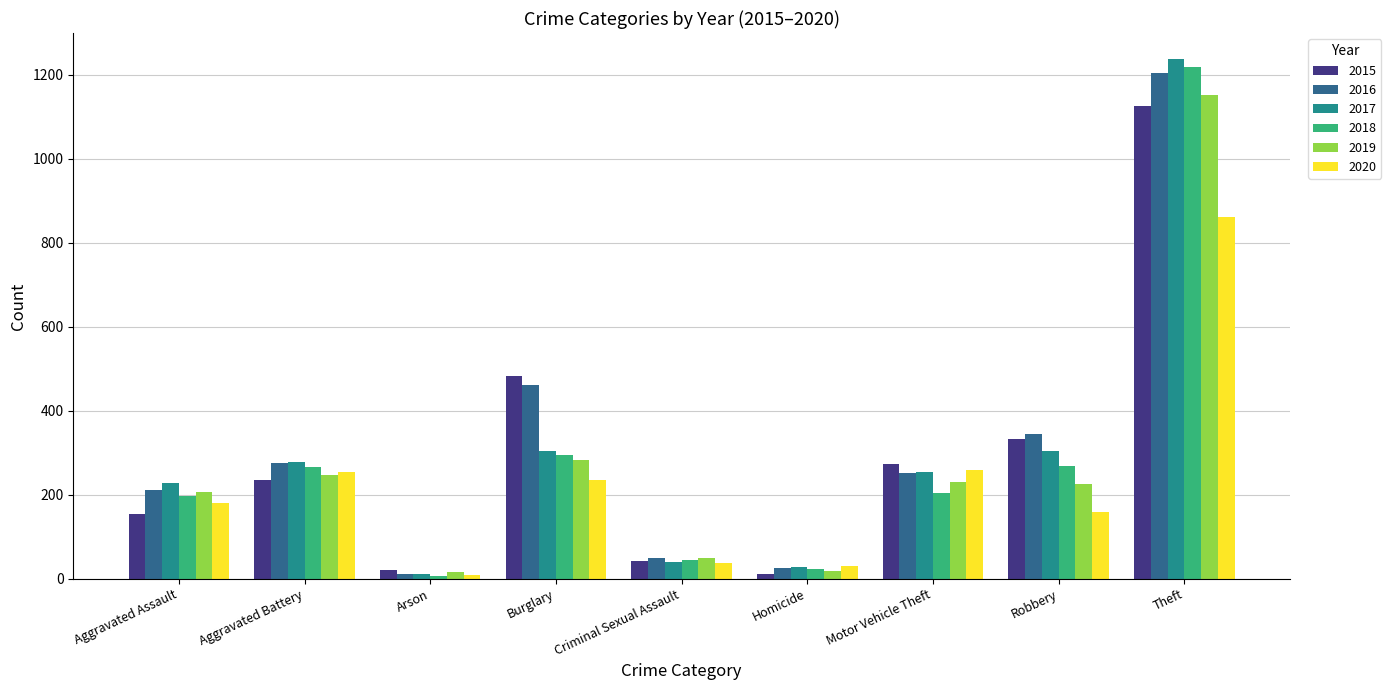

Which category has the highest value in the 2015 series?

Theft